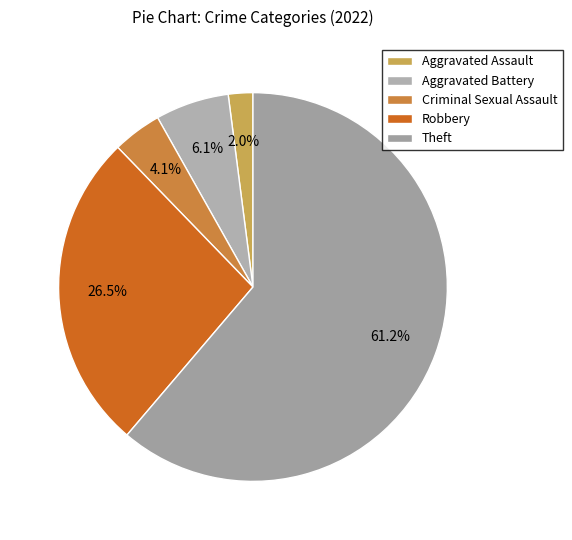

Between Criminal Sexual Assault and Aggravated Battery, which is larger?

Aggravated Battery